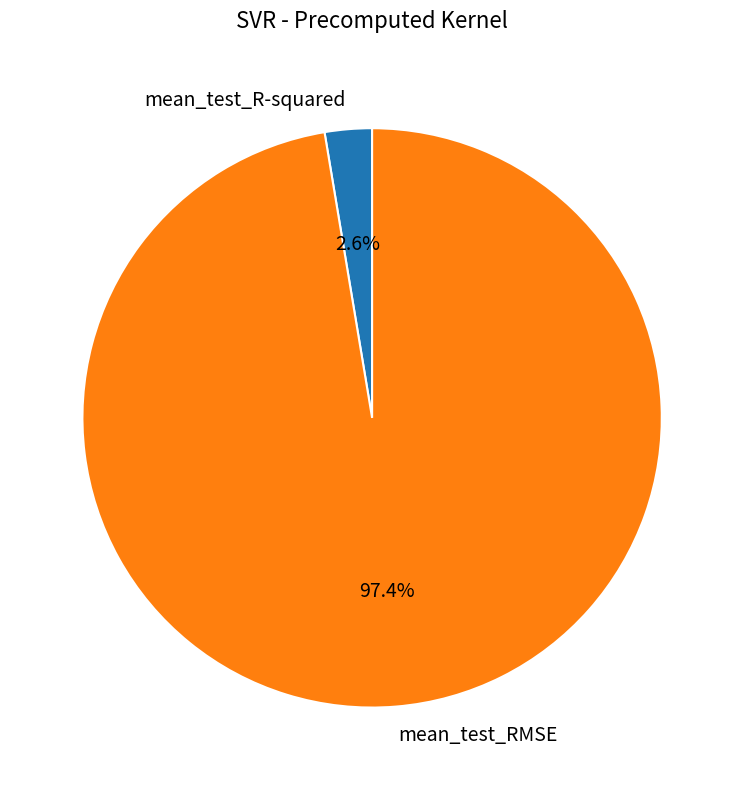

What percentage is the mean_test_R-squared slice, to the nearest percent?

3%